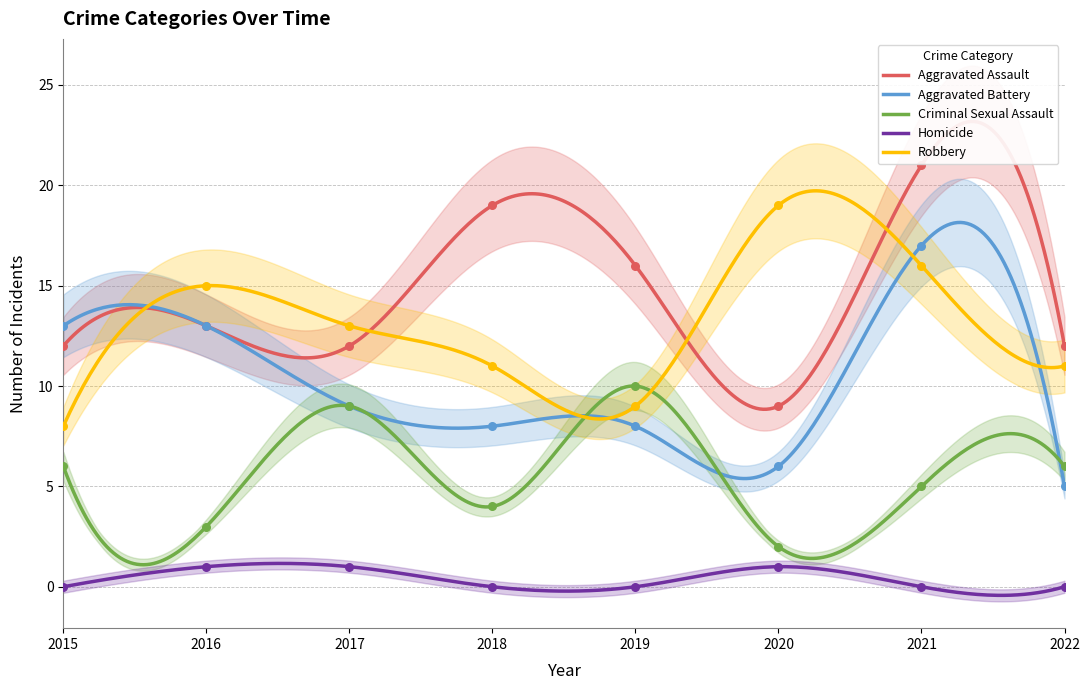

At how many categories does at least one series exceed 6?

8